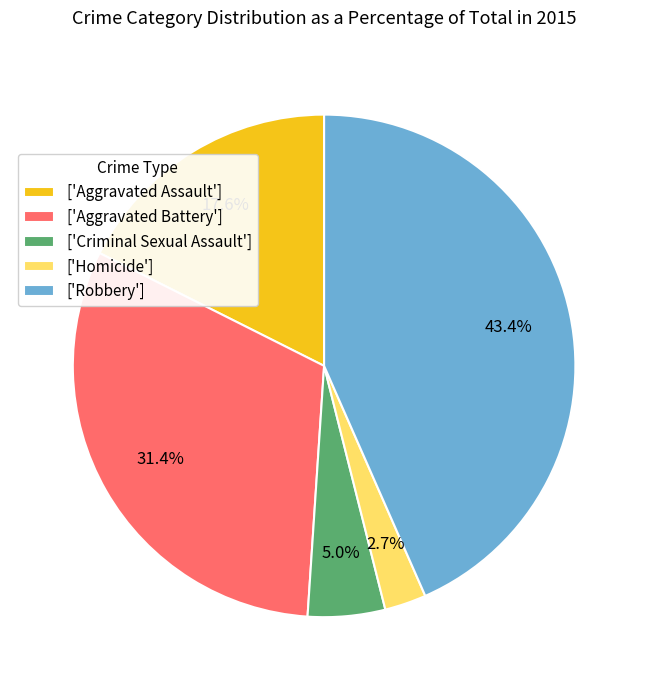

Rank the categories by value from highest to lowest.

['Robbery'], ['Aggravated Battery'], ['Aggravated Assault'], ['Criminal Sexual Assault'], ['Homicide']